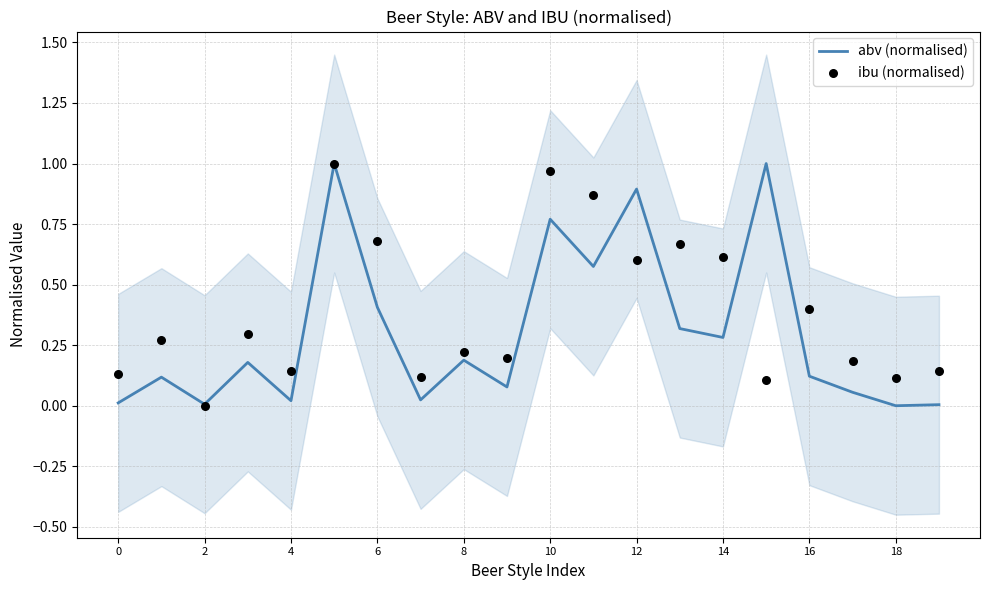

Which series has the largest total across all categories?

ibu (normalised)